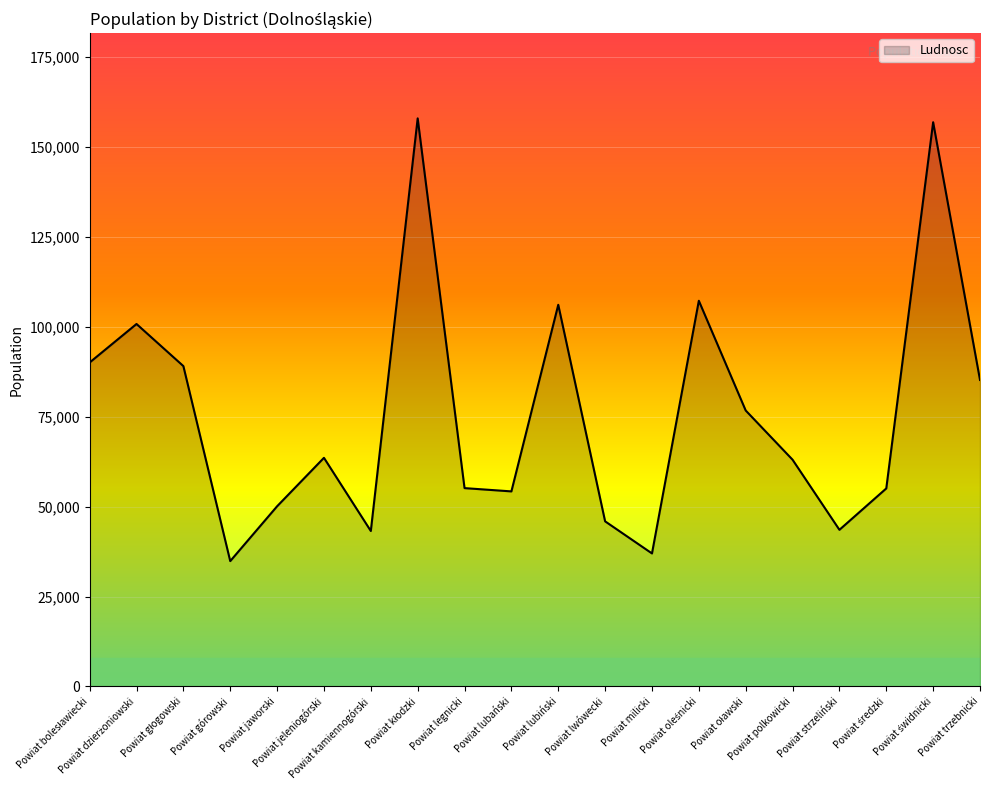

Where is the first local maximum?

Powiat dzierżoniowski